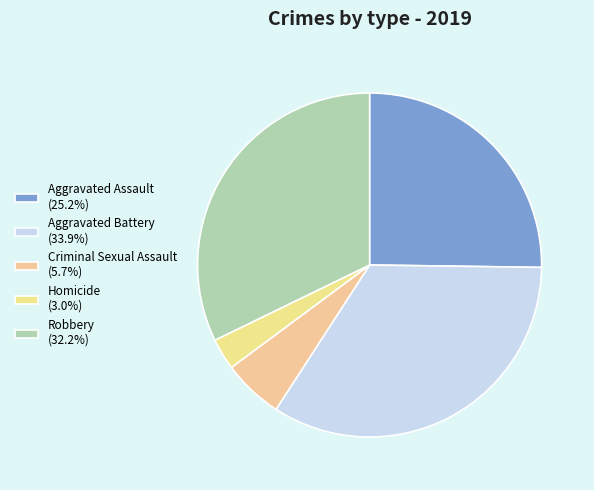

What percentage is NOT represented by Aggravated Assault?

74.8%